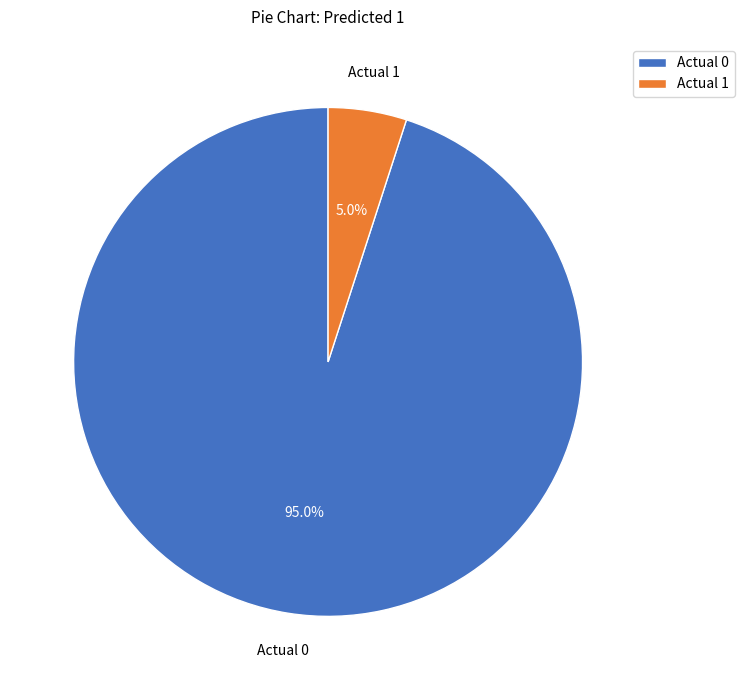

Do Actual 0 and Actual 1 together represent more than half of the pie?

Yes